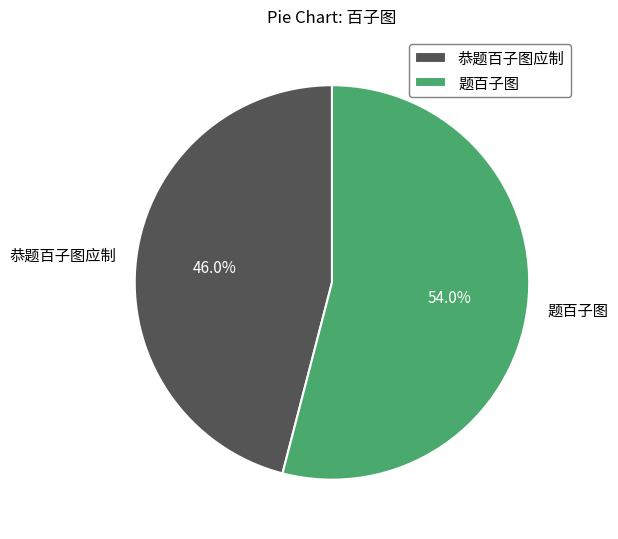

What percentage is the 题百子图 slice, to the nearest percent?

54%